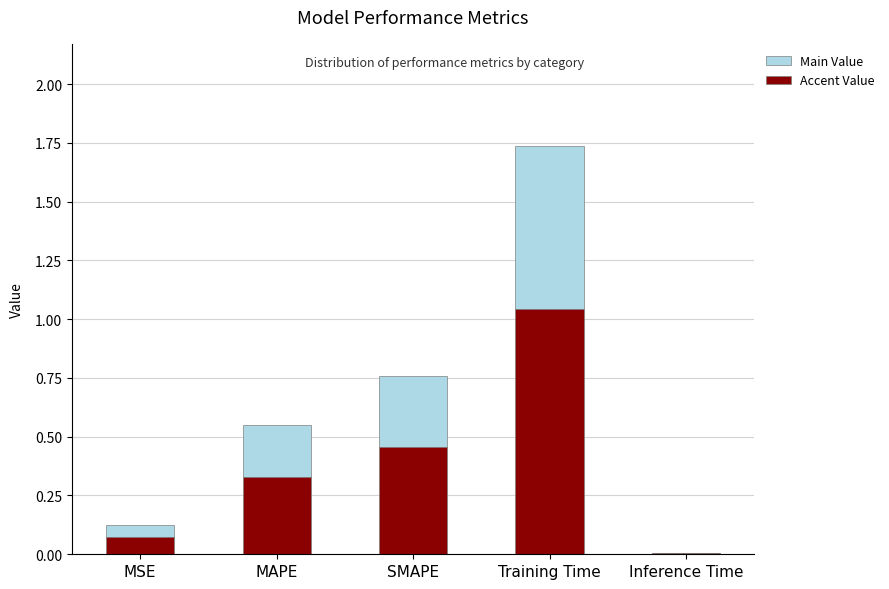

Which category has the highest value in the Accent Value series?

Training Time